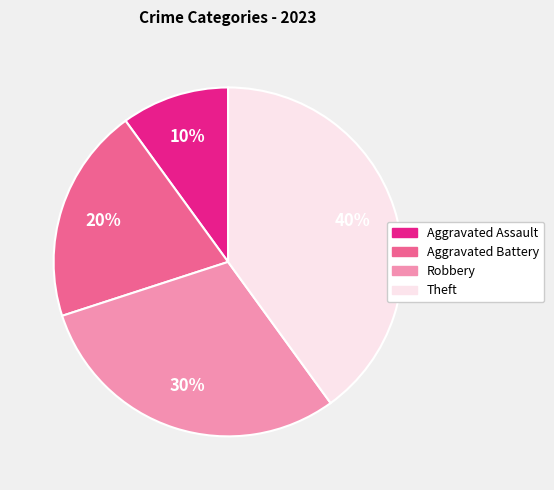

Approximately how many times larger is the value at Aggravated Assault compared to Robbery?

0.3